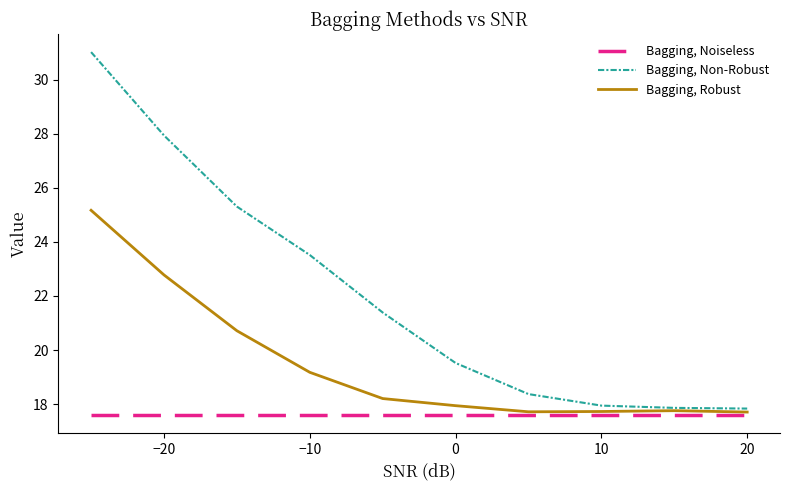

In Bagging, Robust, how many points are lower than both neighbors (excluding endpoints)?

1